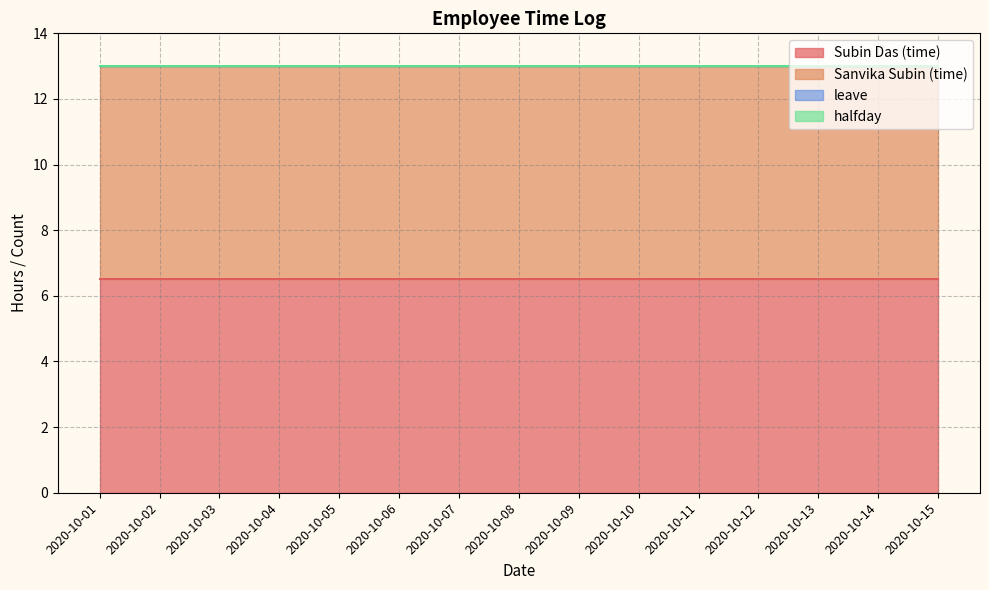

Which has a higher value, 2020-10-02 or 2020-10-03?

2020-10-02